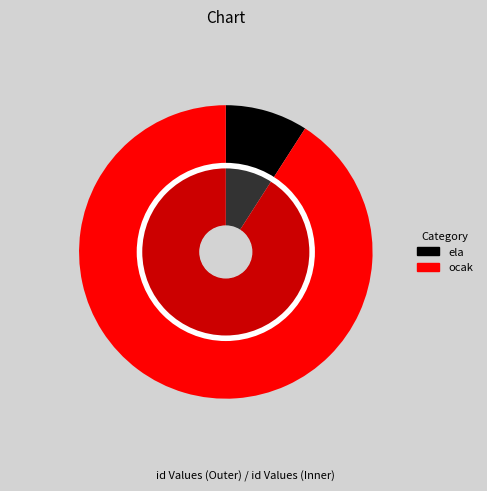

To the nearest percent, what is the difference between the largest and smallest slice percentages?

82%